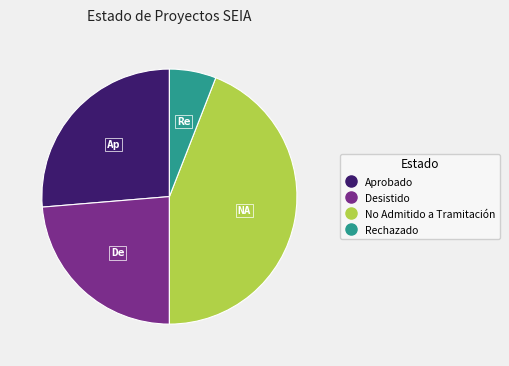

Count the number of slices in the pie.

4